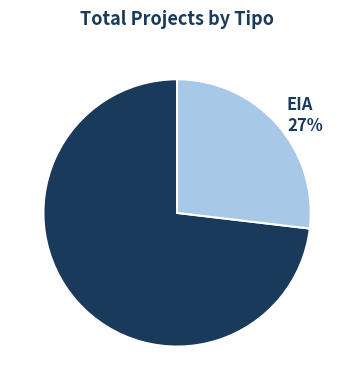

Which category has the smallest portion of the pie?

EIA